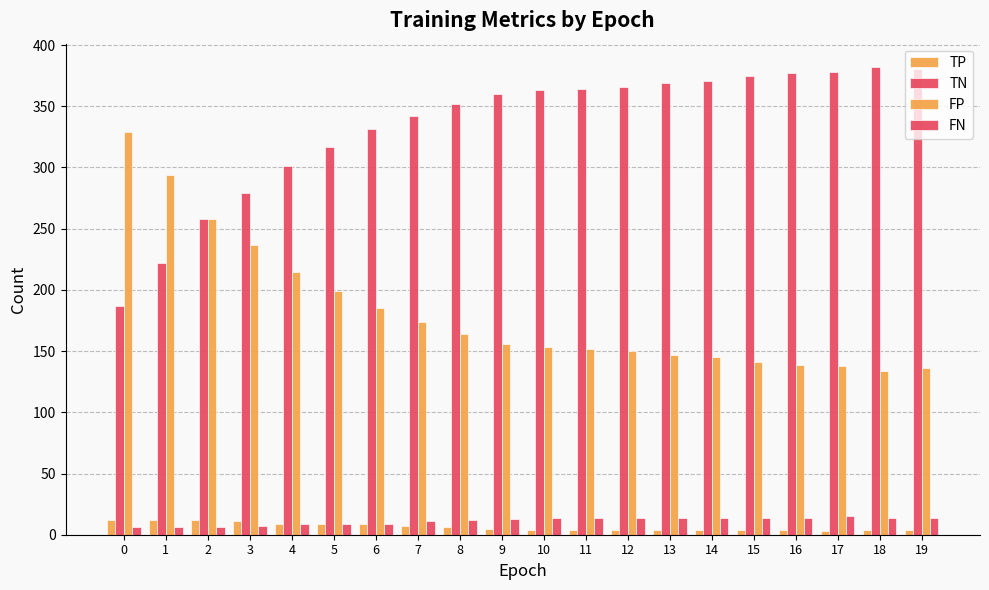

How many data points does each series have?

20